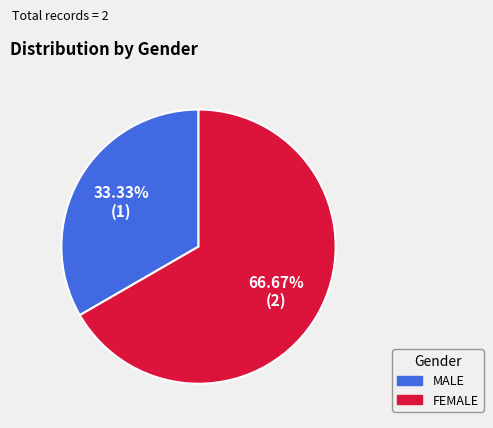

Which slice is the largest?

FEMALE